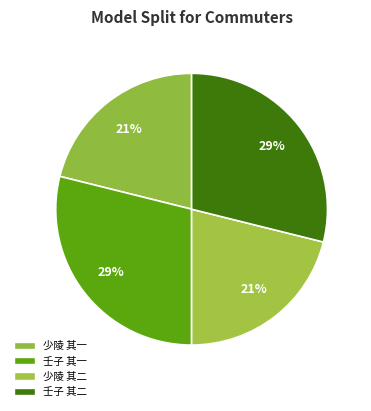

Count the number of slices in the pie.

4